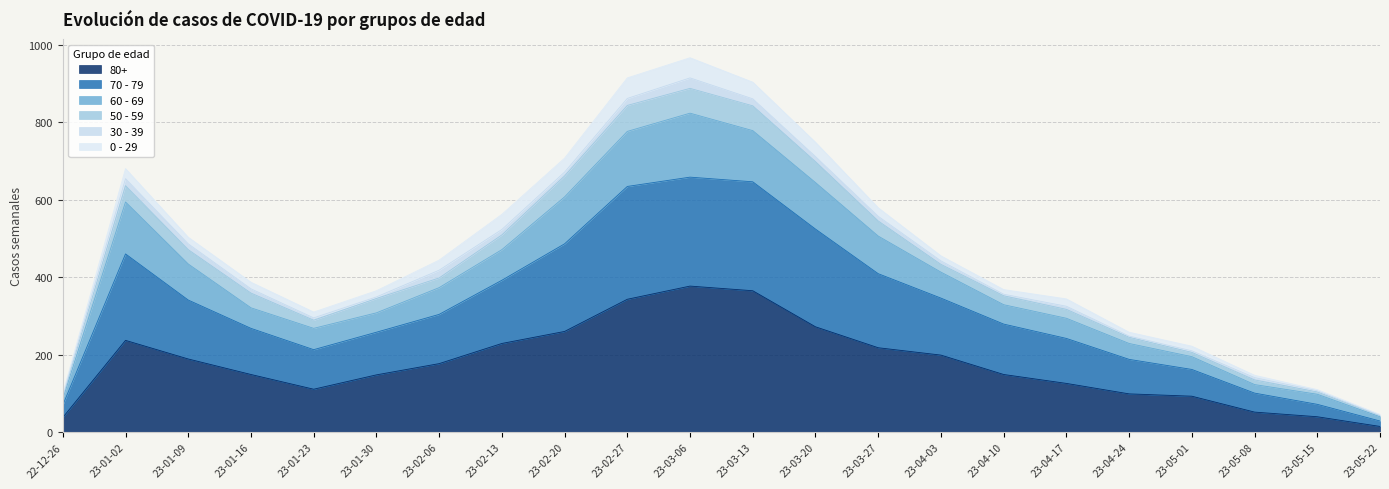

How many lines are shown in the chart?

6